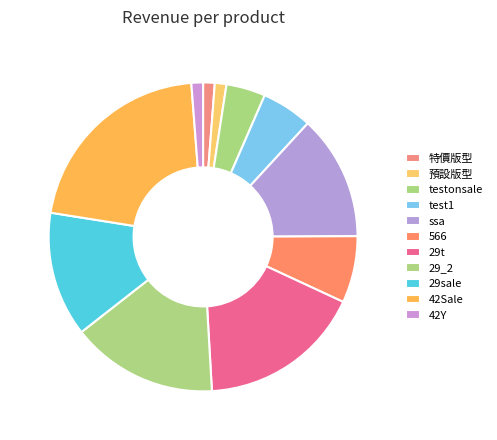

To the nearest percent, what is the difference between the 29t and test1 slice percentages?

12%